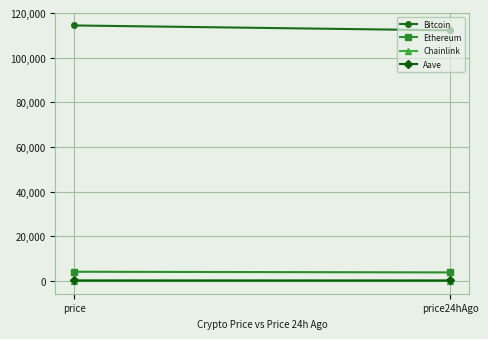

Is this an area chart (filled region under the line)?

No